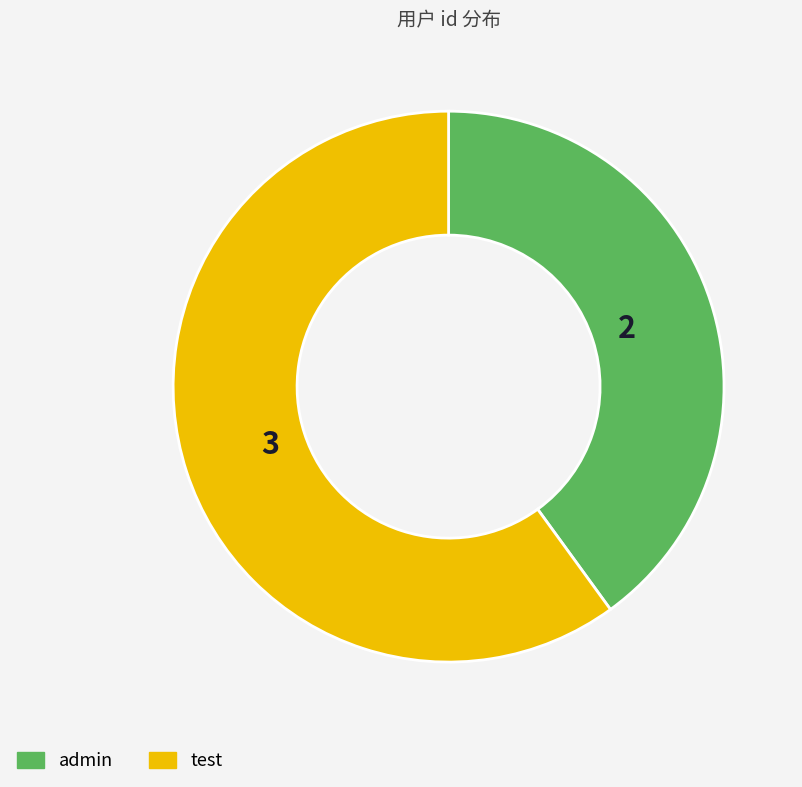

What is the largest slice in the pie chart?

test